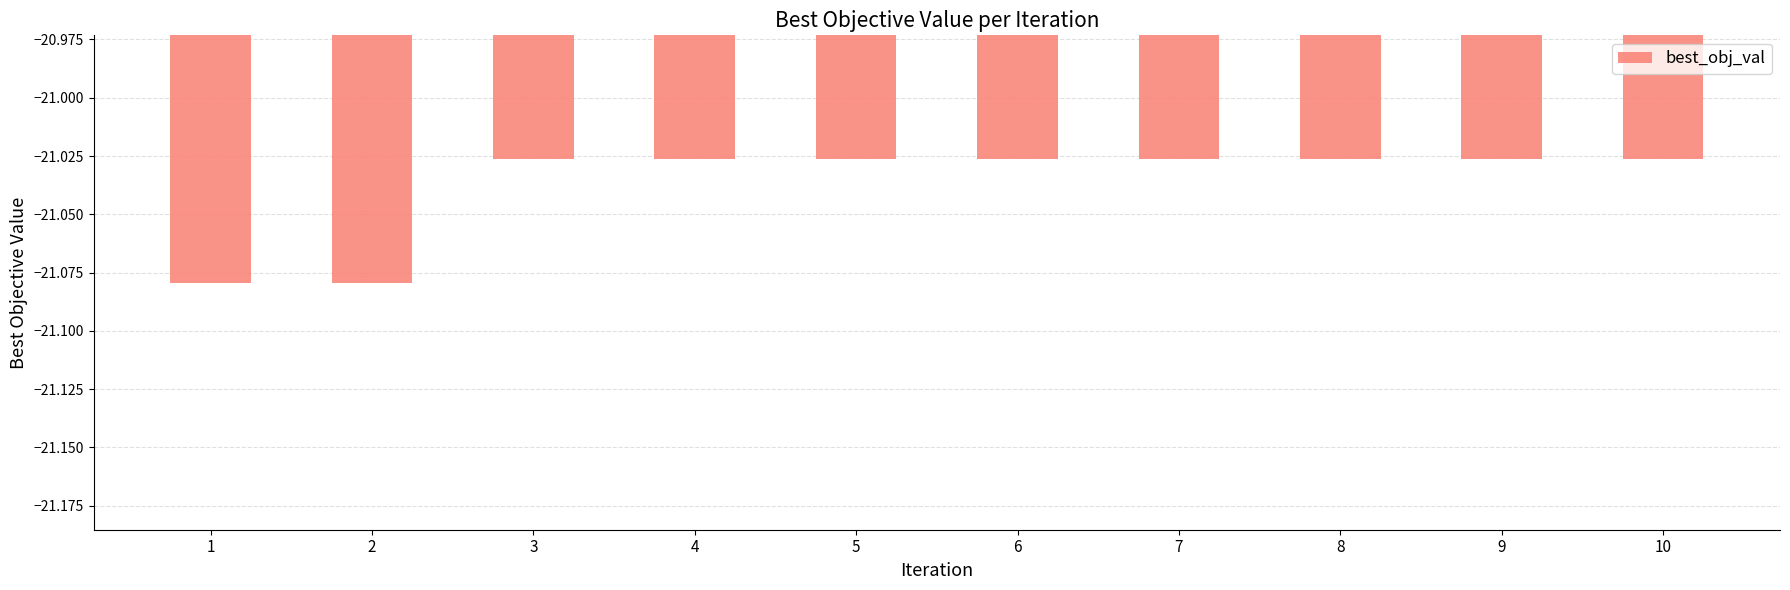

True or false: the data shows -12.4 at 4.

False